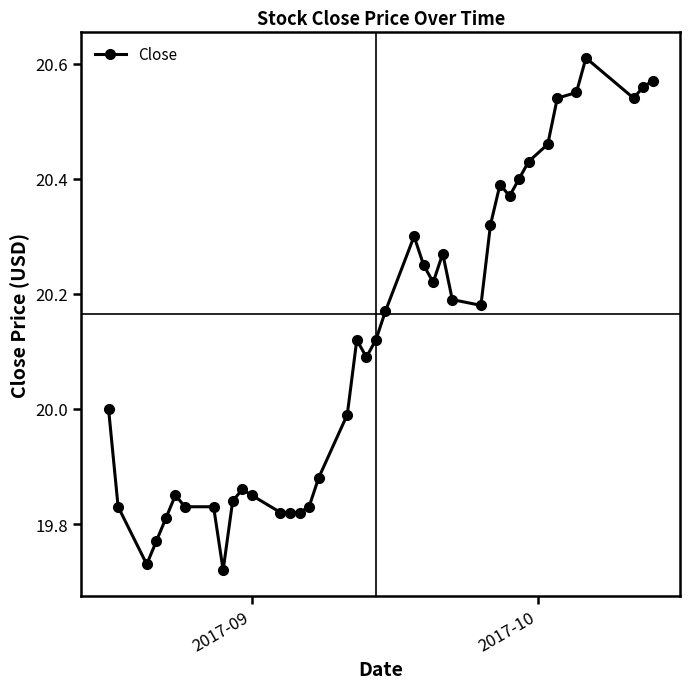

What is the difference between the maximum and minimum values?

0.9